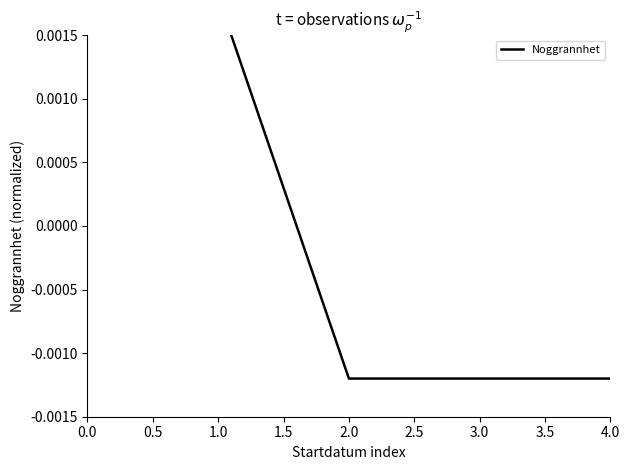

How many lines are shown in the chart?

1